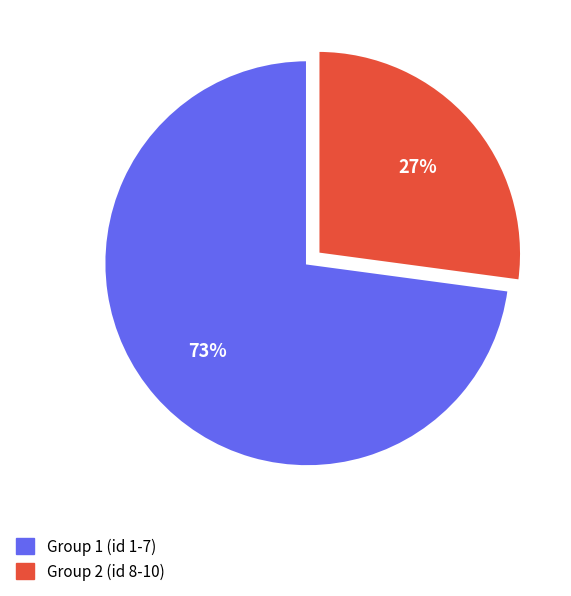

Rank the categories by value from highest to lowest.

Group 1 (id 1-7), Group 2 (id 8-10)